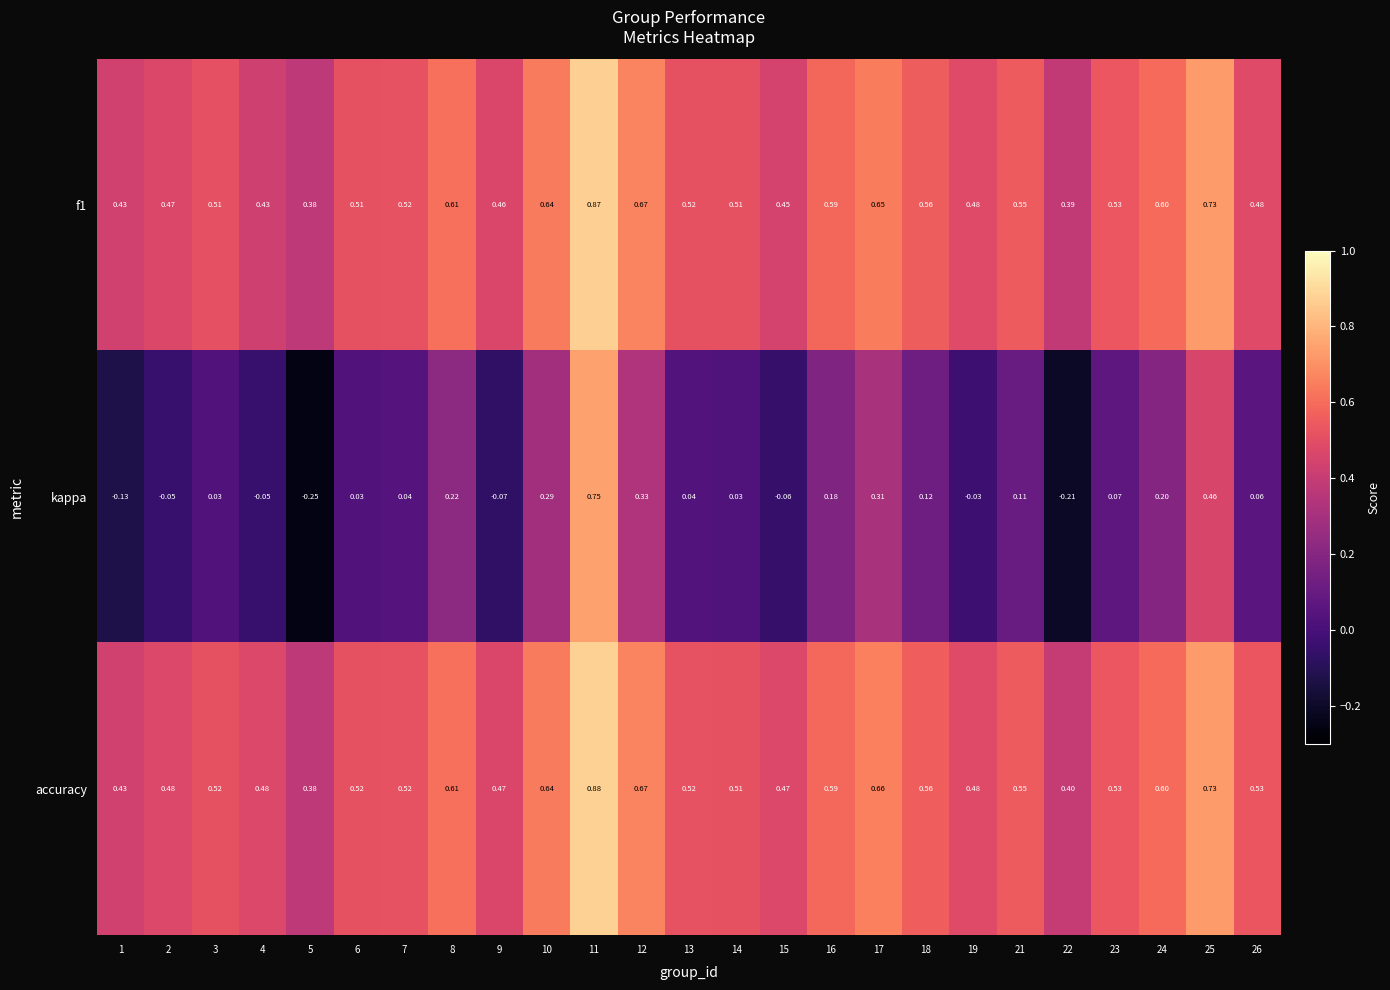

Is the value of f1 at 15 greater than the value of accuracy at 18?

No